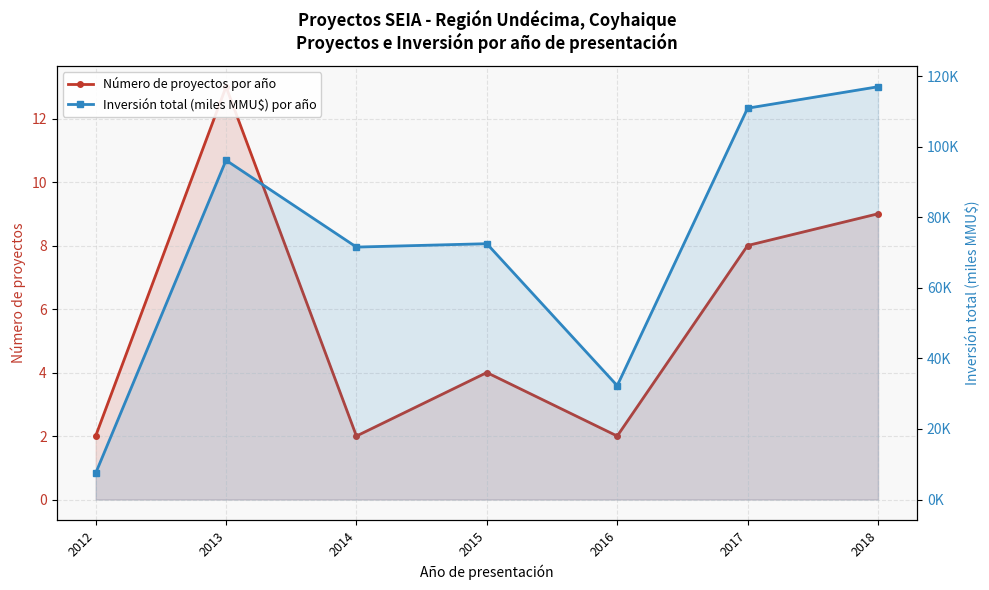

Reading left to right, what are all the values shown in this chart?

Número de proyectos por año: 2012=2.0	2013=13.0	2014=2.0	2015=4.0	2016=2.0	2017=8.0	2018=9.0
Inversión total (miles MMU$) por año: 2012=7.5	2013=96.1	2014=71.5	2015=72.5	2016=32.3	2017=110.9	2018=117.0